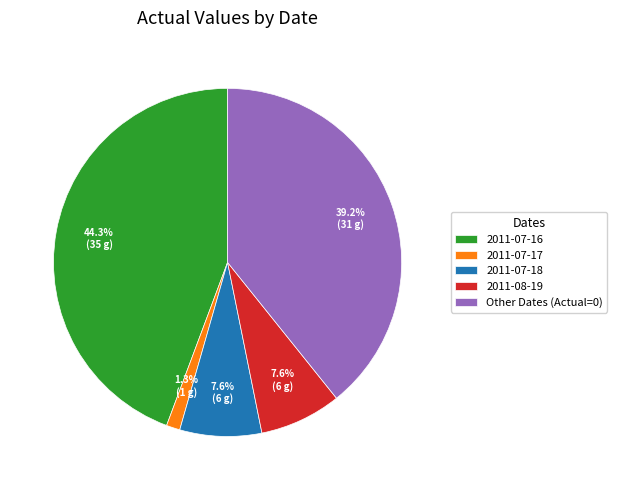

Does any single category account for the majority?

No